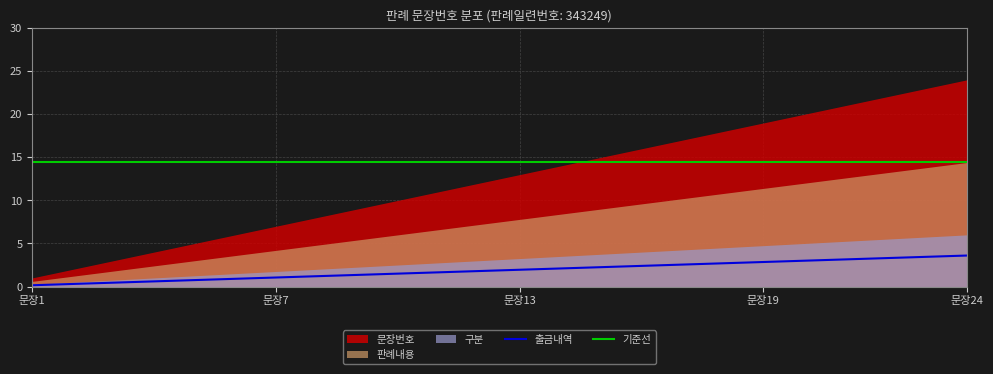

Read the 기준선 value at 10.

14.5